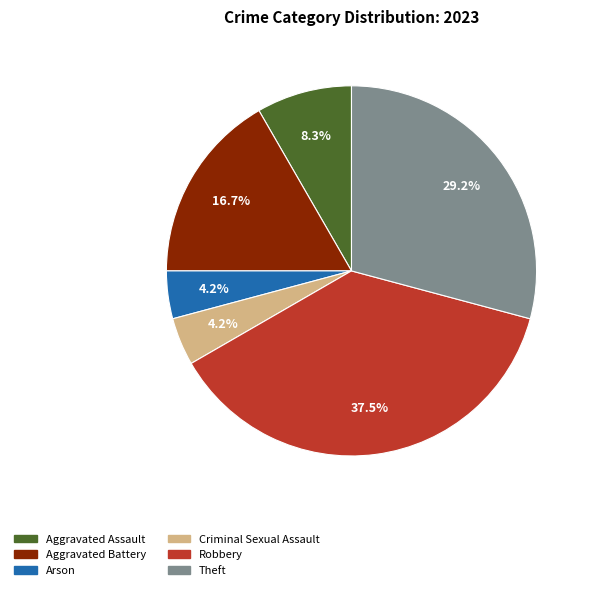

Is there any slice that represents more than half of the pie?

No